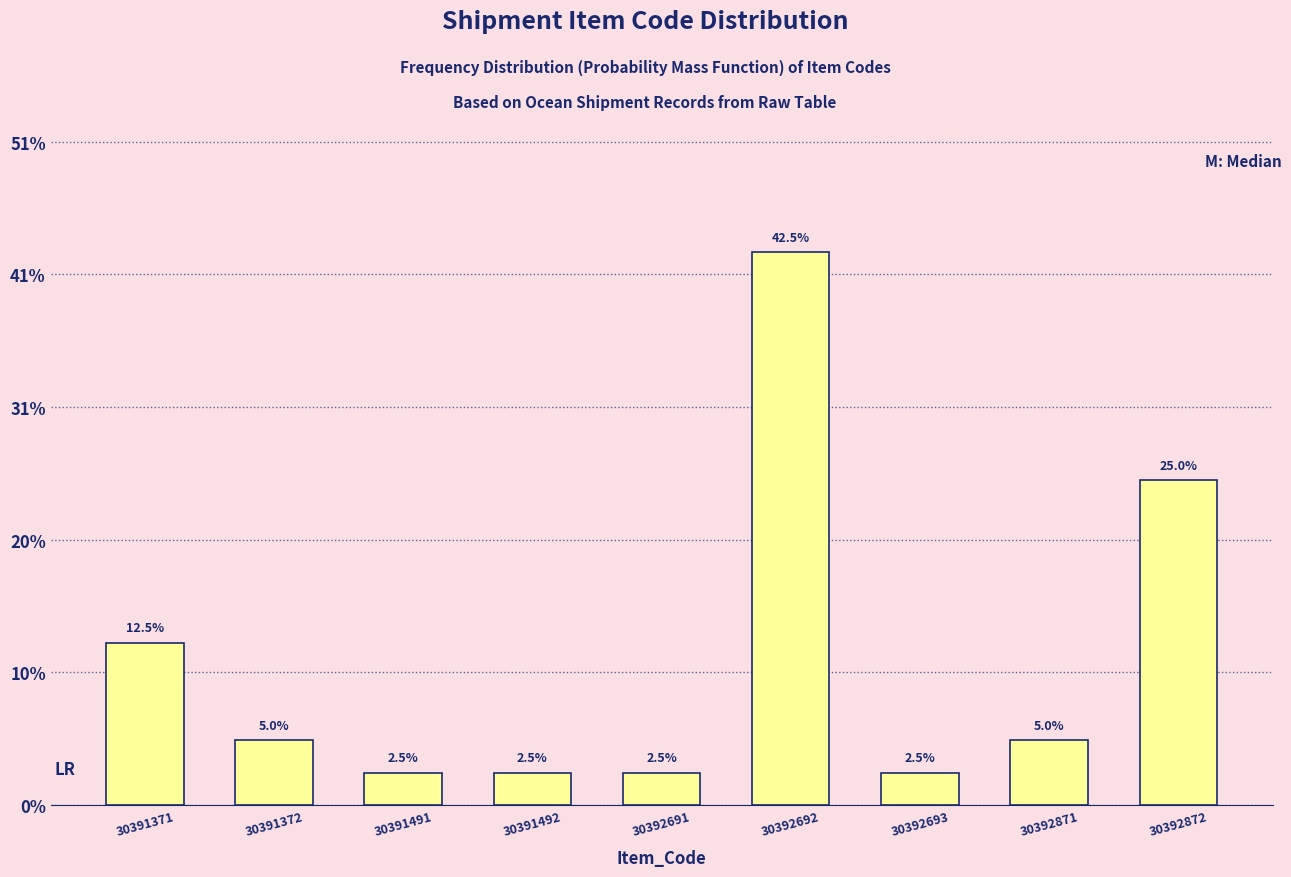

Reading left to right, extract all data points from this chart.

12.5	5.0	2.5	2.5	2.5	42.5	2.5	5.0	25.0